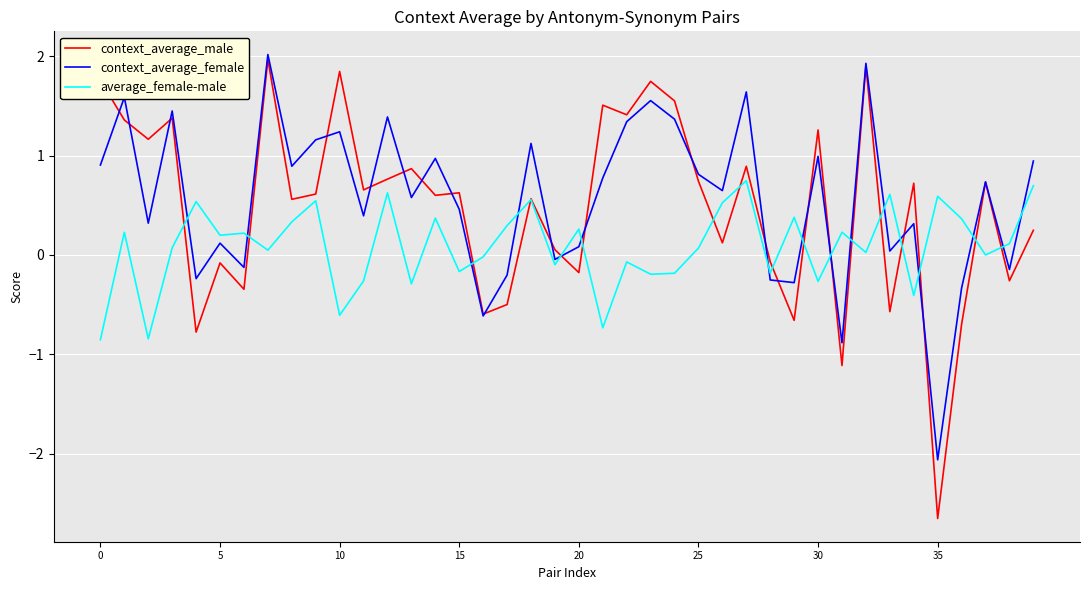

Which series has the largest range (max minus min)?

context_average_male